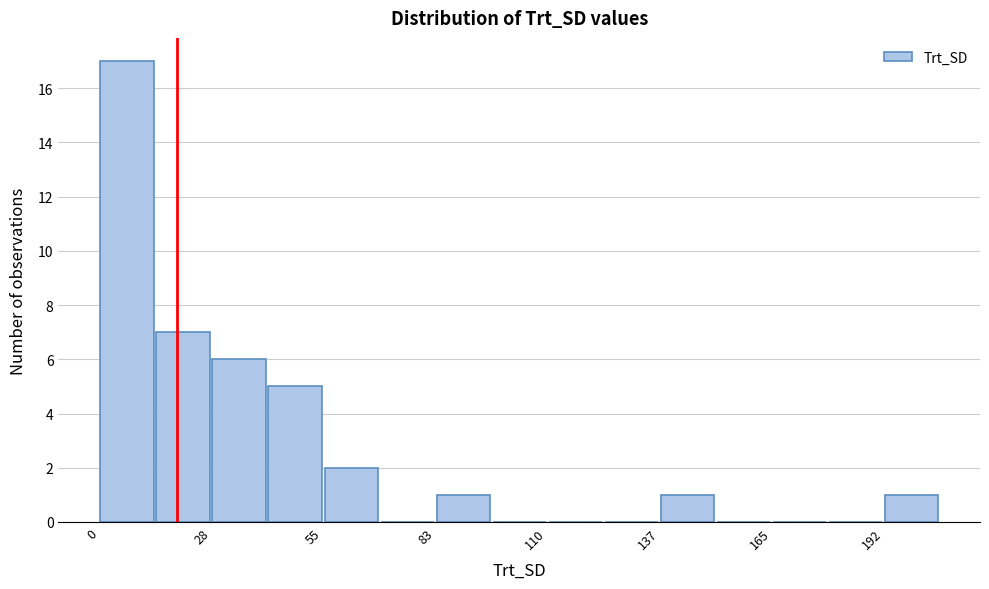

Read against the x-axis, roughly where is the centre of the tallest bar?

5